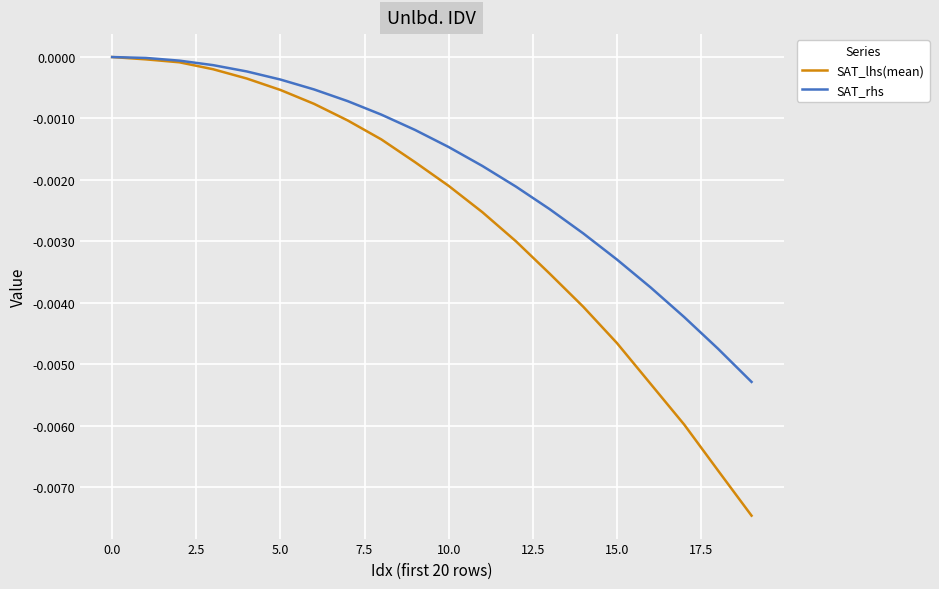

Which series has the largest total across all categories?

SAT_rhs